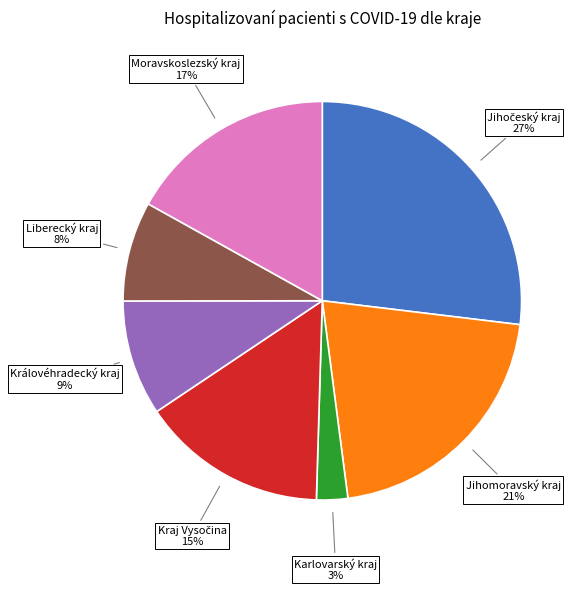

To the nearest percent, what is the difference between the largest and smallest slice percentages?

24%